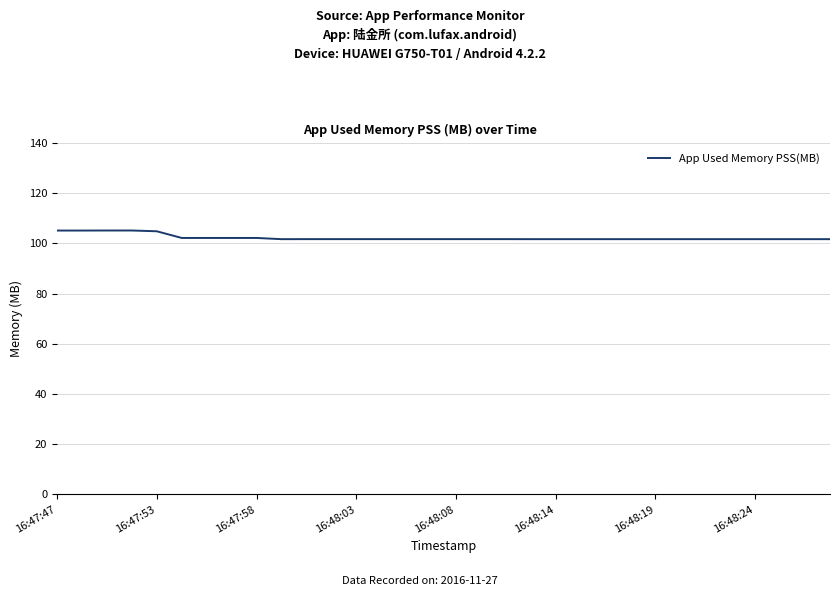

What is the greatest value displayed?

105.1